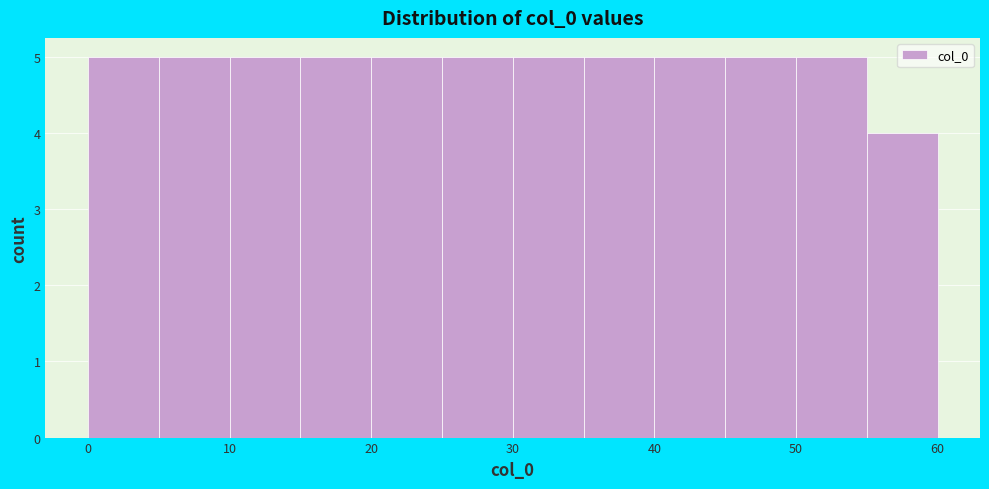

What is the height of the bar covering 15 to 20 on the x-axis? The values are not printed on the chart, so give them approximately, as read against the axis.

5